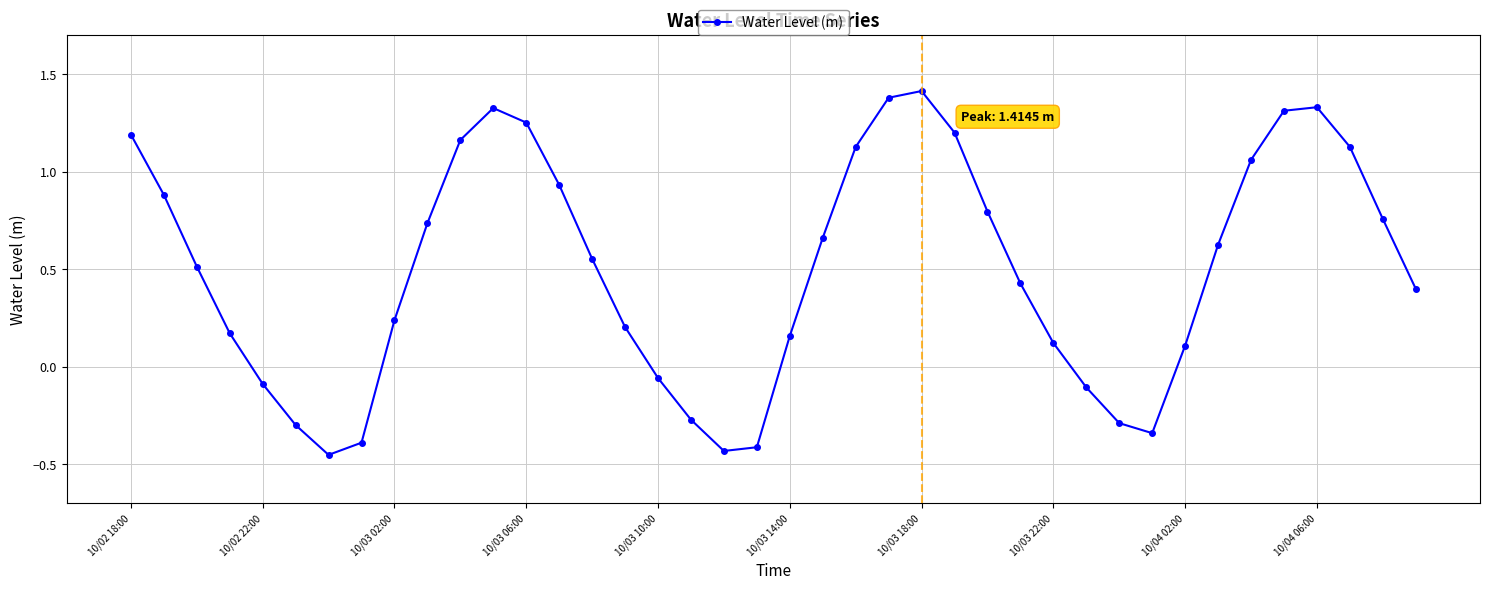

True or false: the data has more than 0 interior local peaks.

True